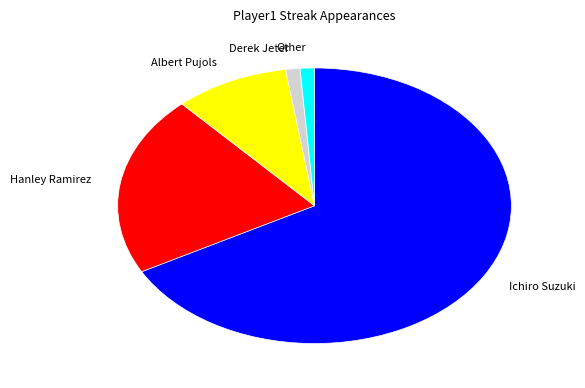

Which has a higher value, Other or Hanley Ramirez?

Hanley Ramirez